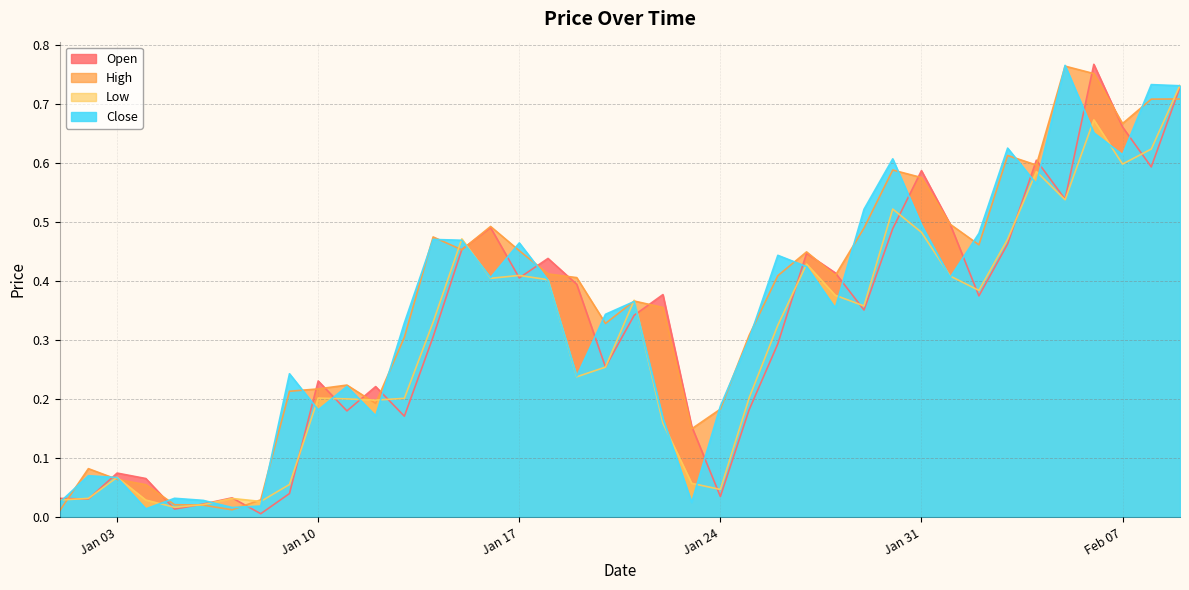

What is the total value across all series at 2023-02-06?

2.8